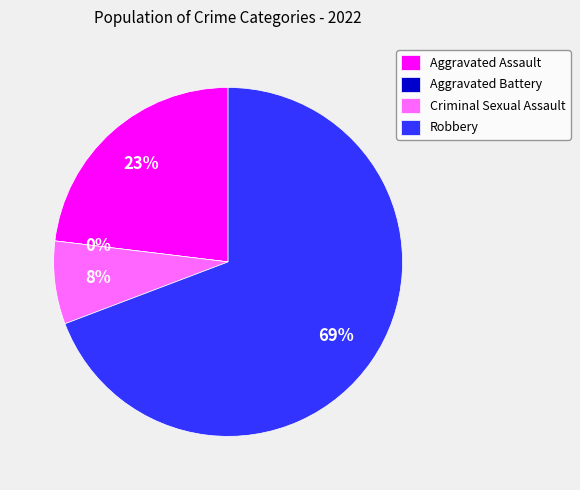

How many slices are in this pie chart?

4